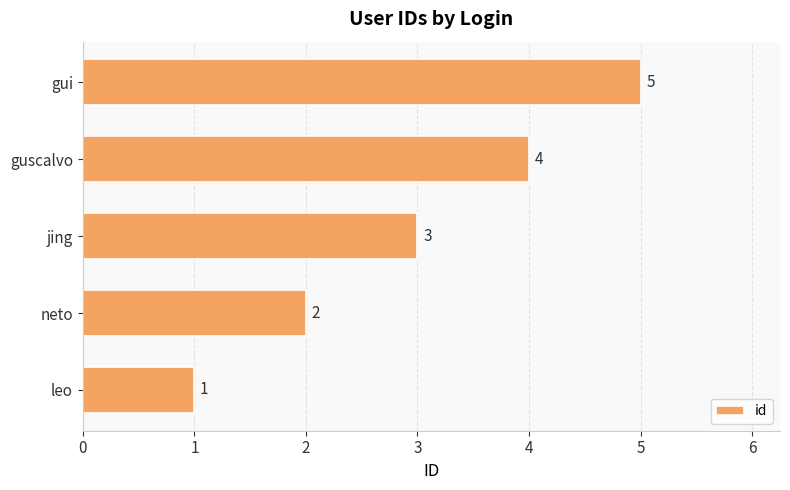

How many values are between 2 and 4?

3